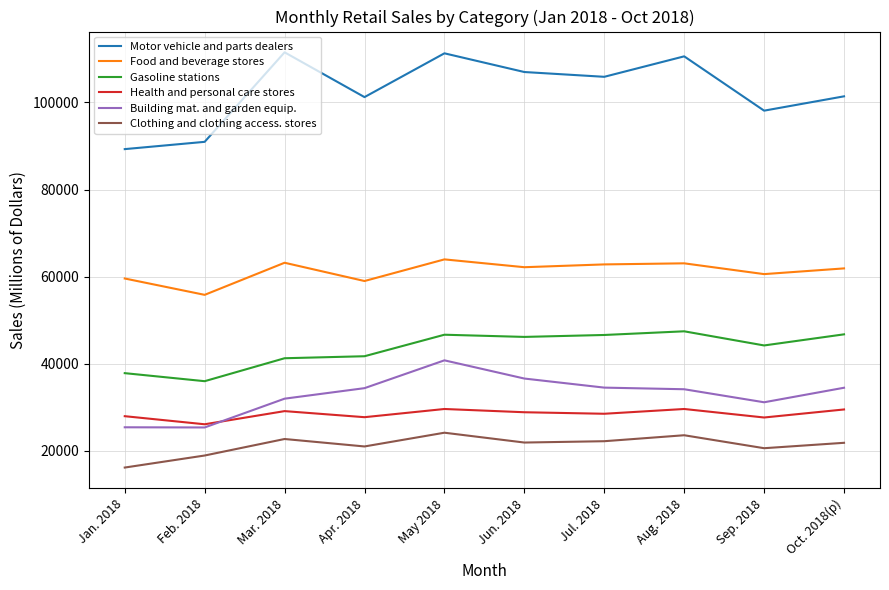

Is it true that Clothing and clothing access. stores equals 32547 at Apr. 2018?

False